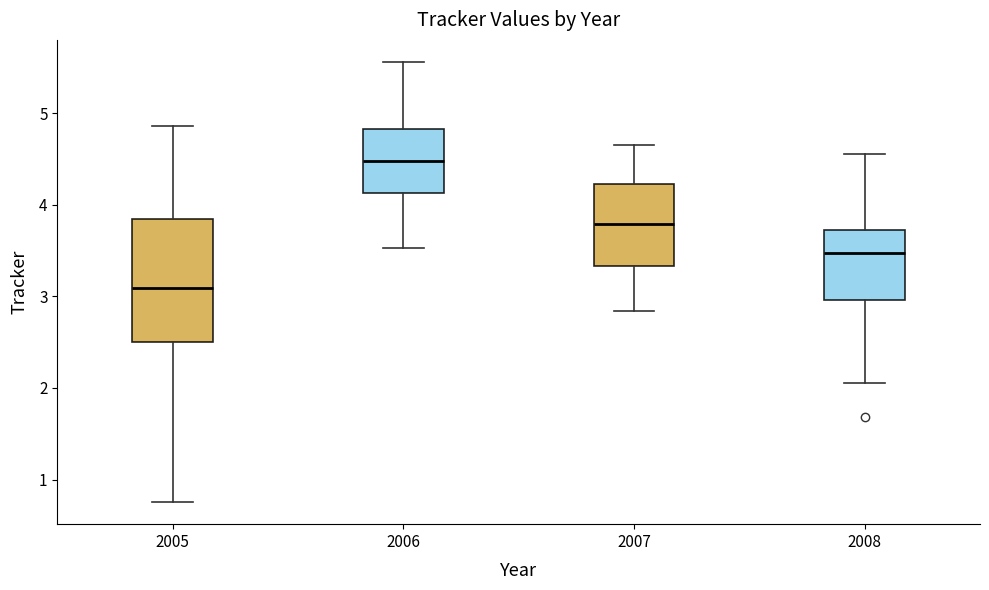

Reading left to right, read every box against the y-axis: the position of its median line, the range the box covers, and the ends of its whiskers. The values are not printed on the chart, so give them approximately, as read against the axis.

2005: median 3.1, box 2.5 to 3.8, whiskers 0.8 to 4.9
2006: median 4.5, box 4.1 to 4.8, whiskers 3.5 to 5.6
2007: median 3.8, box 3.3 to 4.2, whiskers 2.8 to 4.7
2008: median 3.5, box 3.0 to 3.7, whiskers 2.0 to 4.6